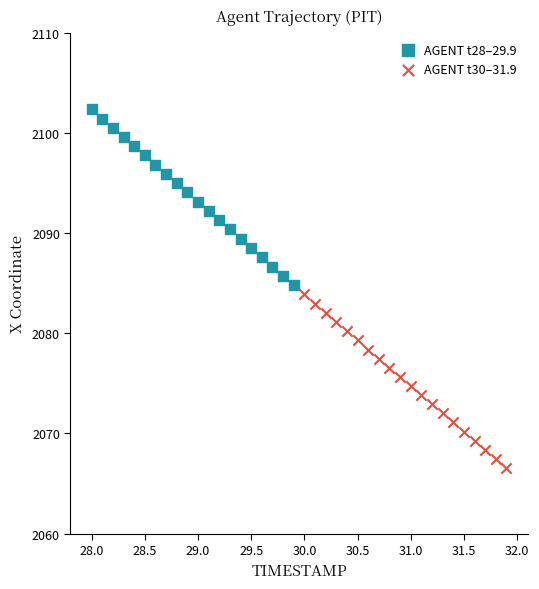

Which series has the widest spread of Y values?

AGENT t28–29.9